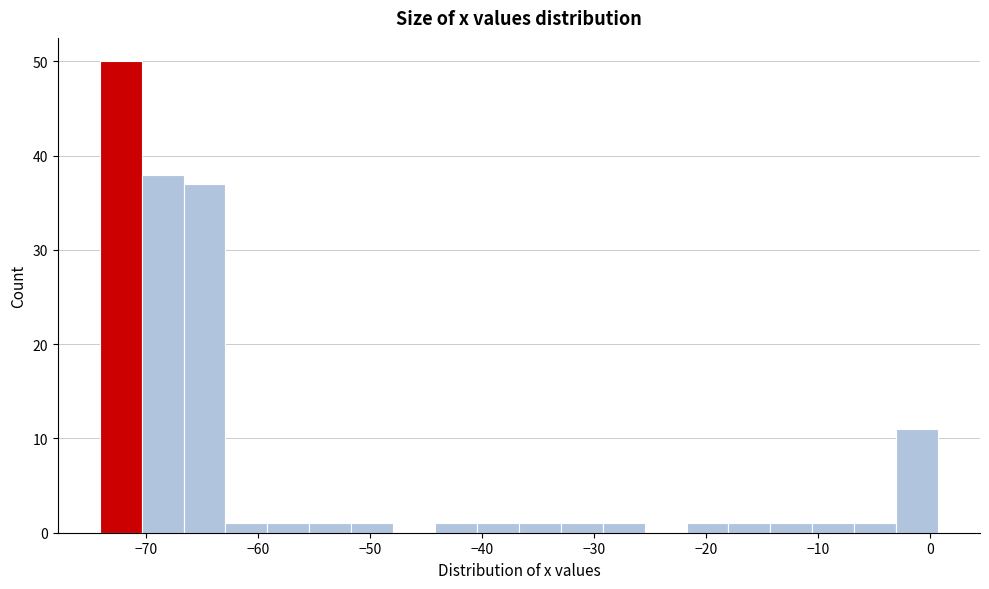

Read against the x-axis, roughly where is the centre of the tallest bar?

-72